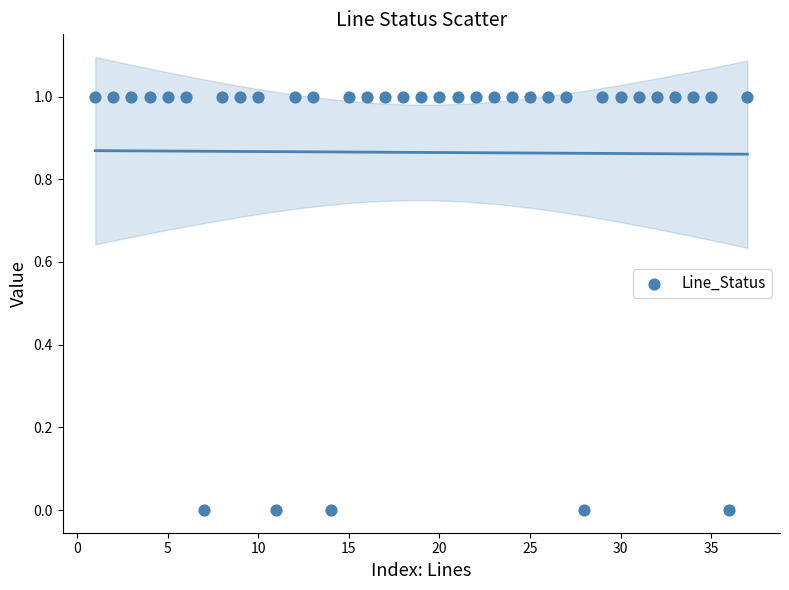

What is the range of X values (max minus min)?

36